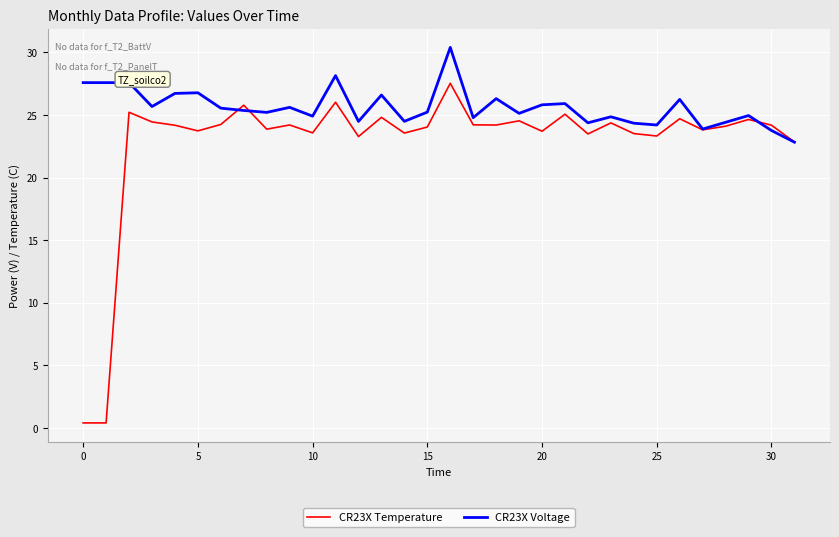

Which series has the largest total across all categories?

CR23X Voltage